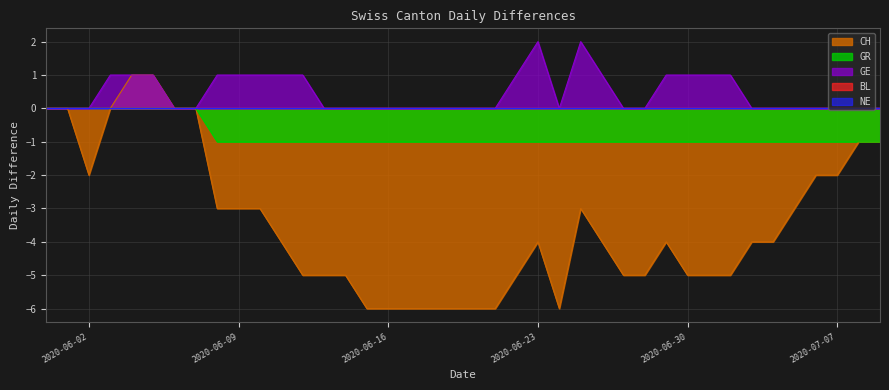

Which series changed the most between 2020-06-13 and 2020-07-03?

CH